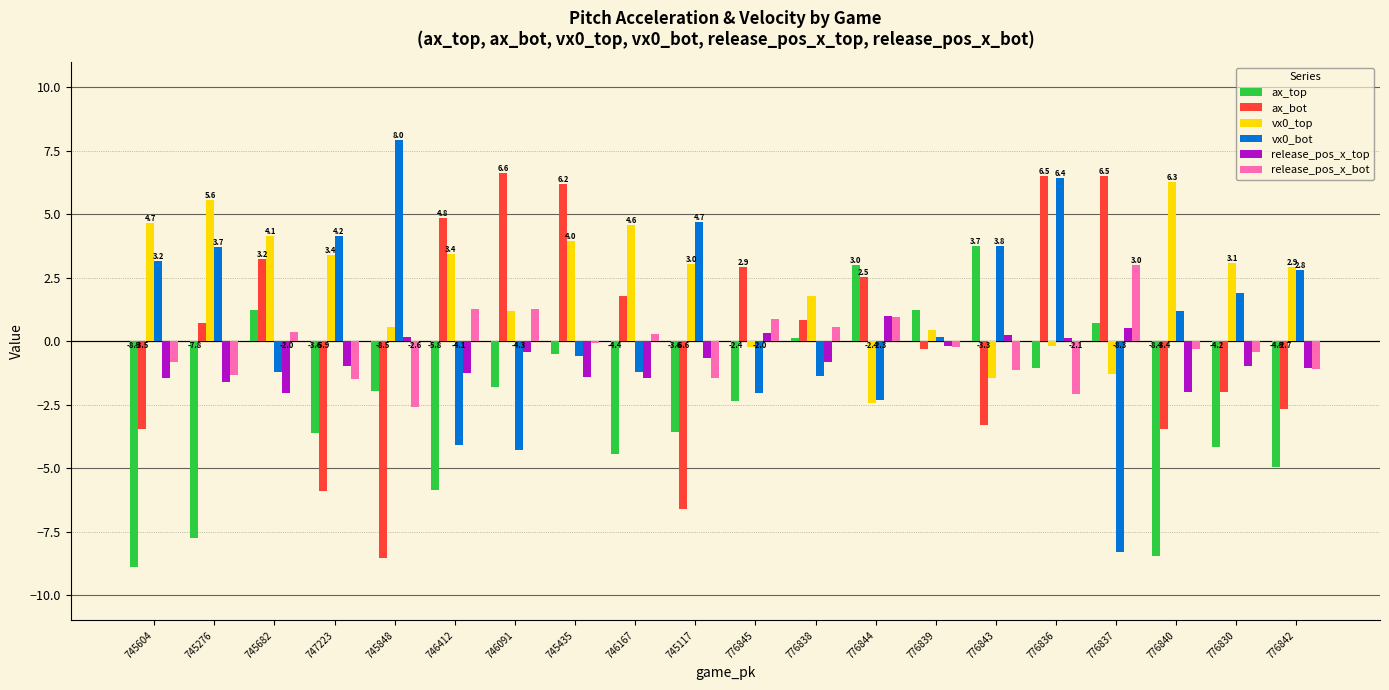

What is the average value of the ax_bot series?

0.3